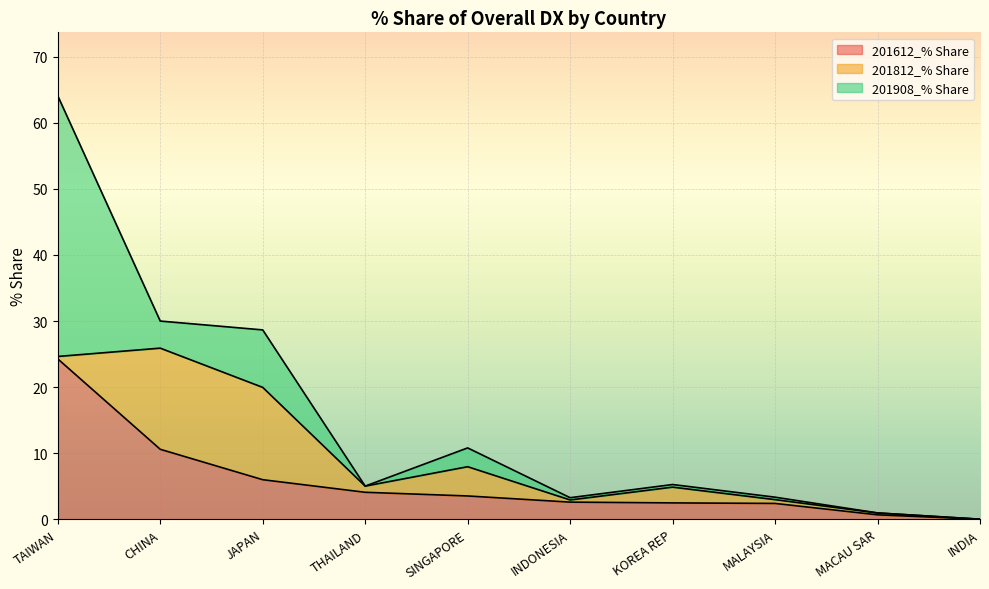

How many data points in 201812_% Share are above 0?

9